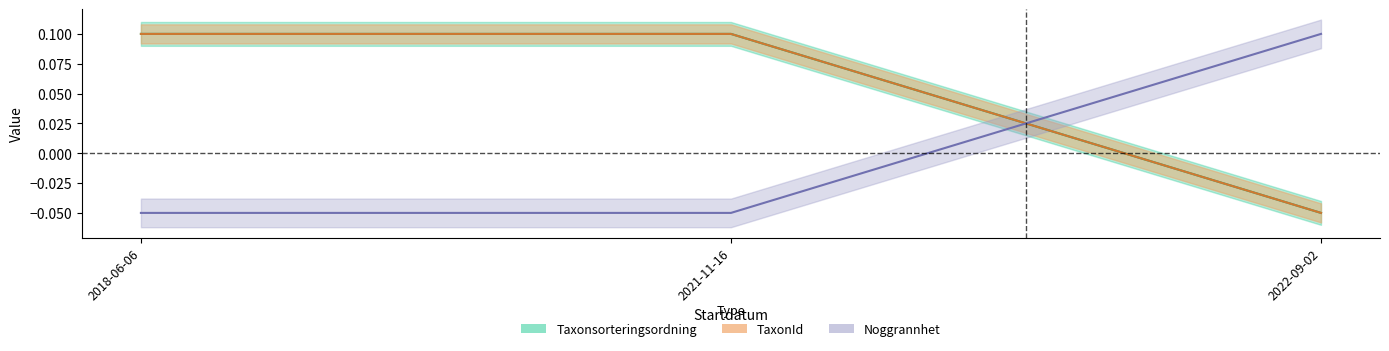

How many lines are shown in the chart?

3